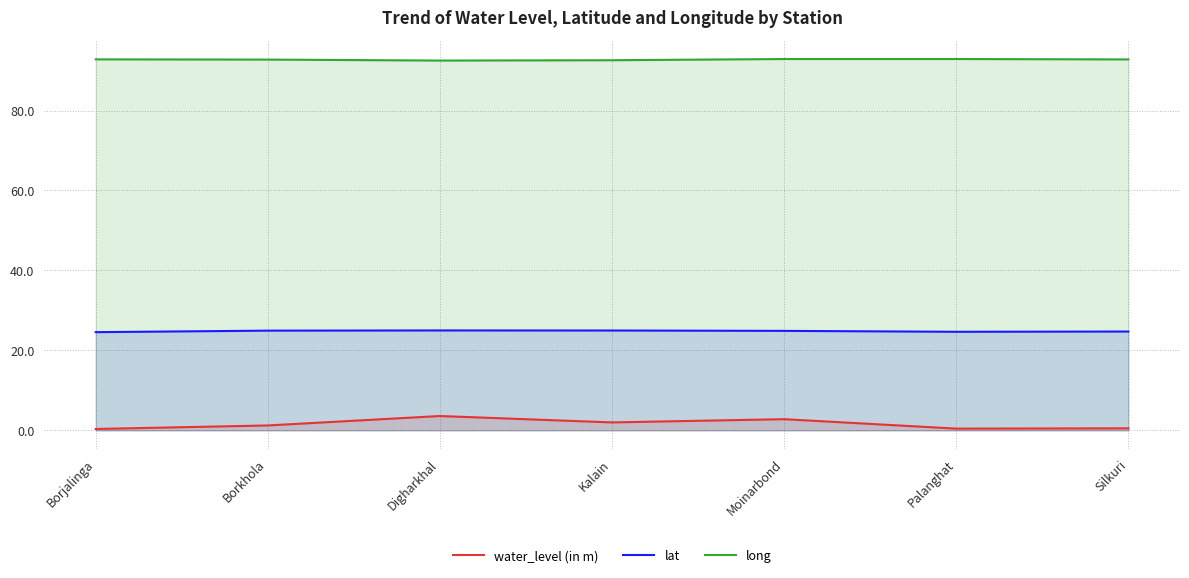

What are all the series names shown in the legend?

water_level (in m), lat, long